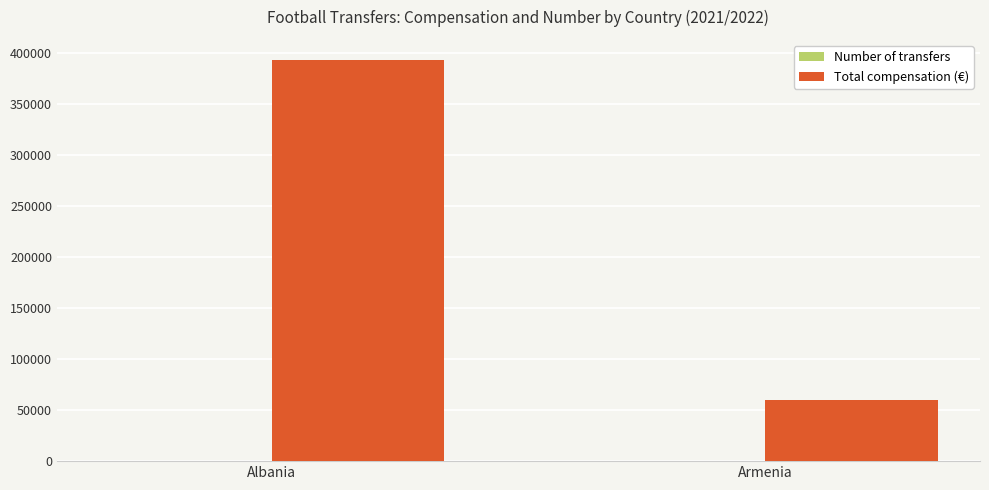

Which series has the largest total across all categories?

Total compensation (€)